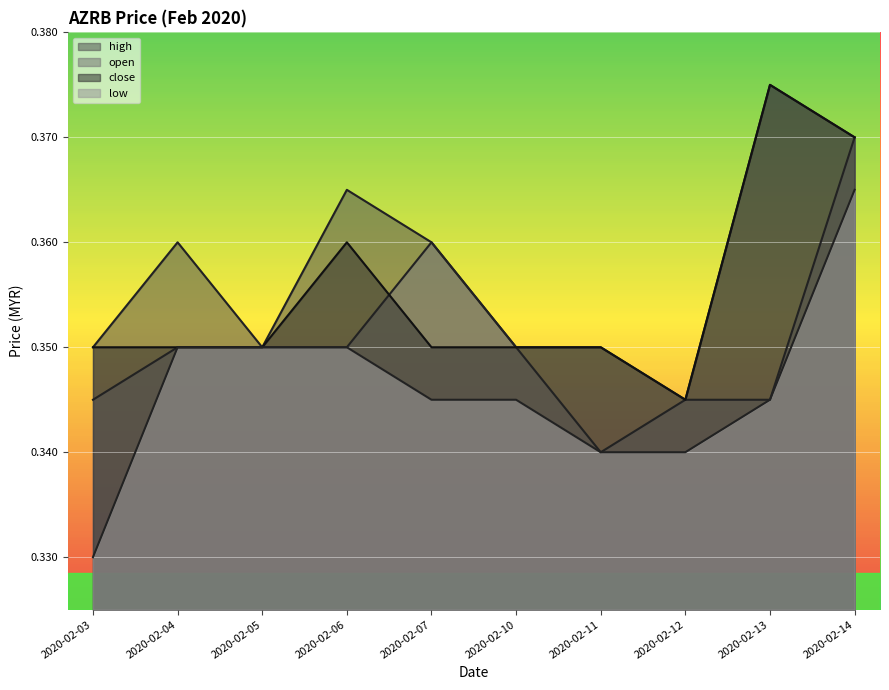

What are all the series names shown in the legend?

high, open, close, low